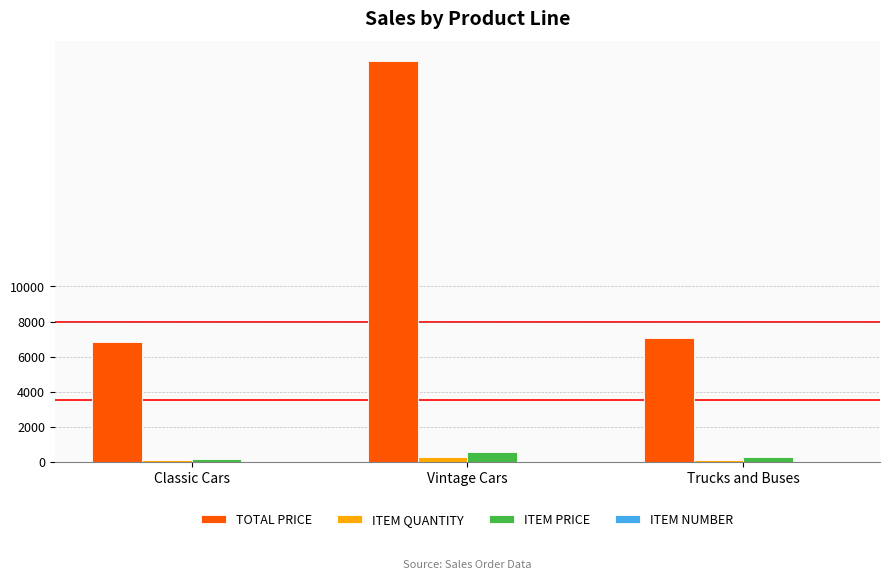

What is the spread (max minus min) of values at Classic Cars?

6849.5